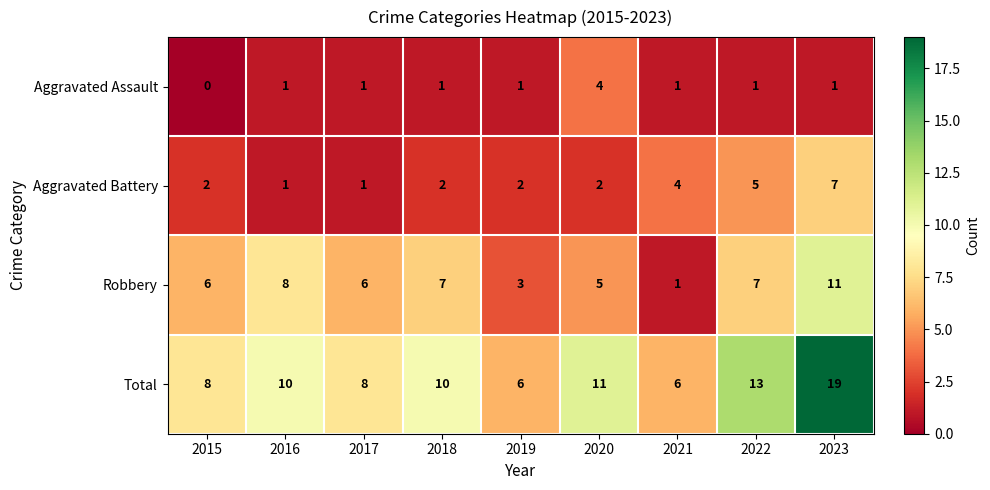

At how many categories does at least one series exceed 15?

1